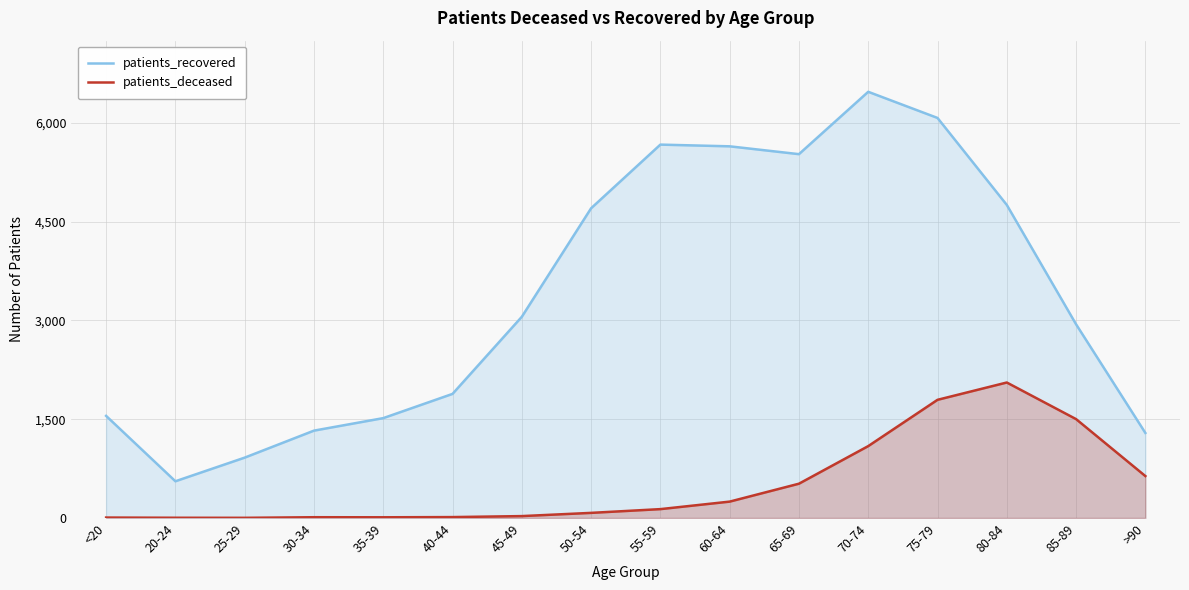

At which label is patients_deceased closest to 1029?

70-74